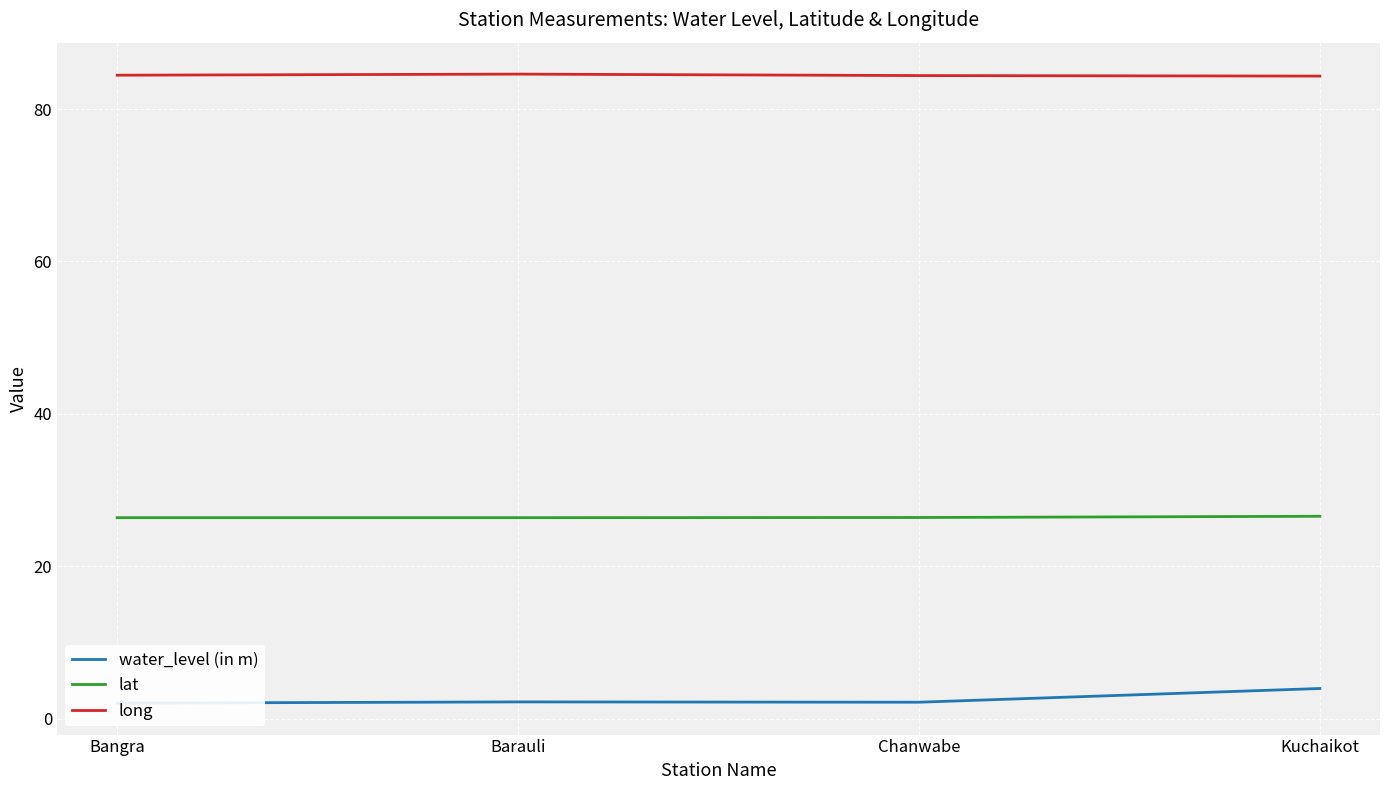

What is the difference between the highest and lowest values at Chanwabe?

82.2